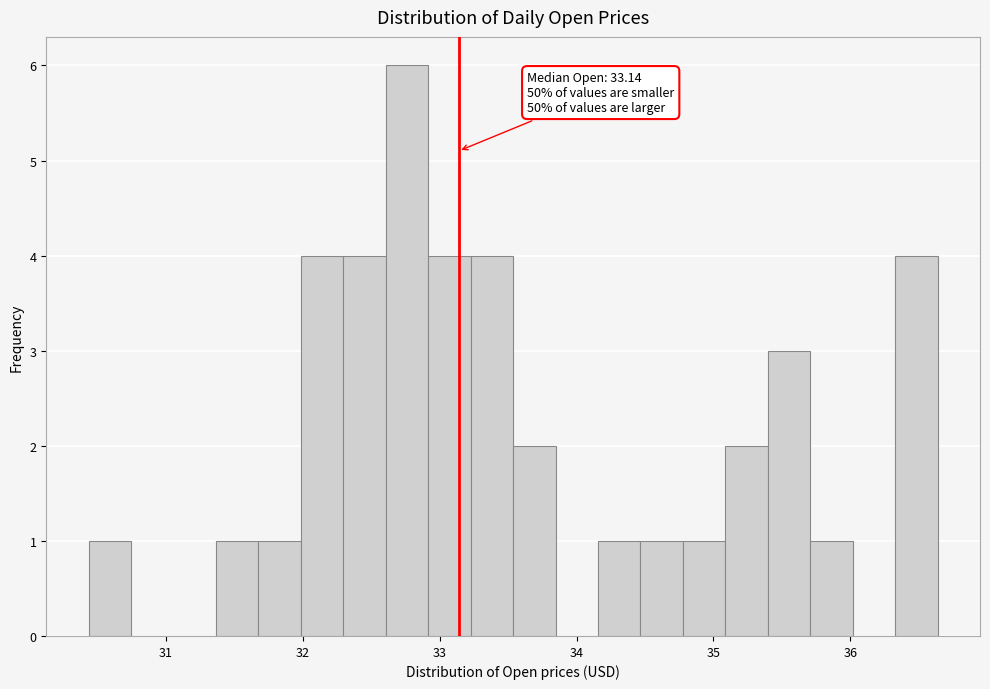

Read against the x-axis, roughly where is the centre of the tallest bar?

32.8